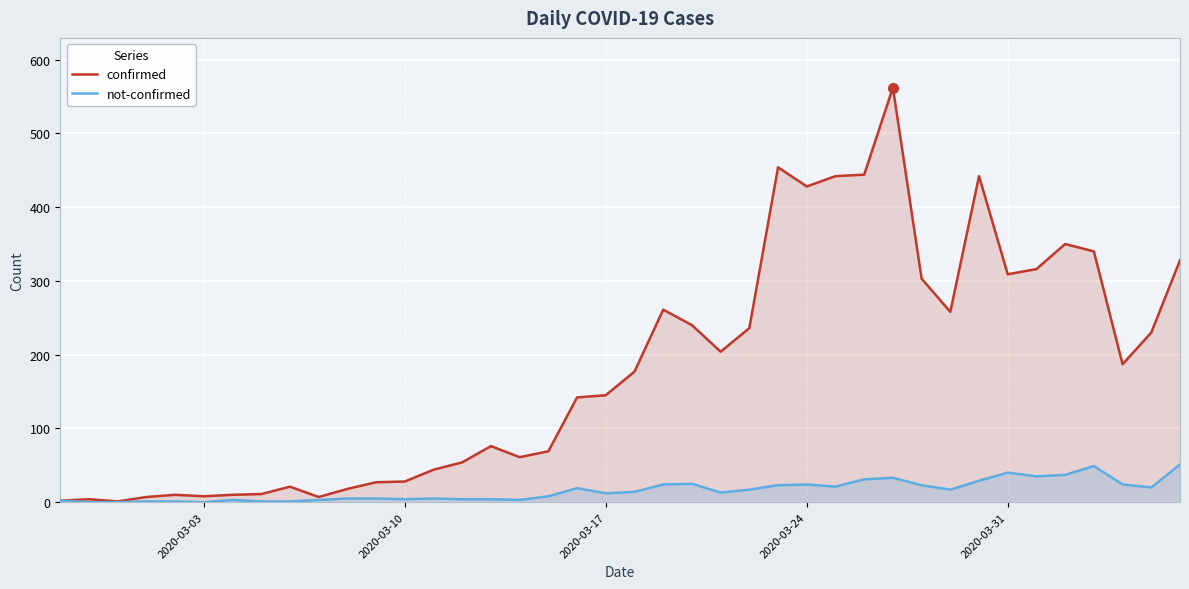

True or false: confirmed has a value of 6 at 2020-03-10.

False